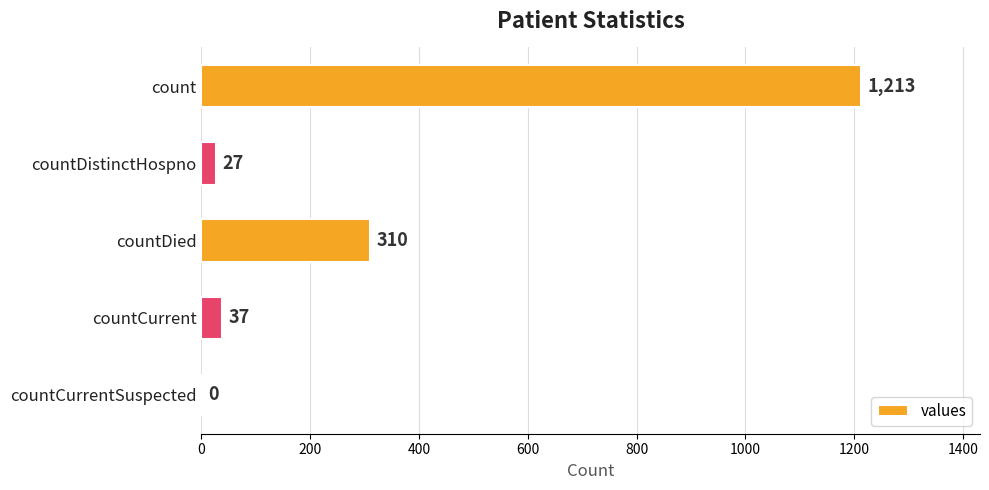

Which has a higher value, countDistinctHospno or countCurrent?

countCurrent